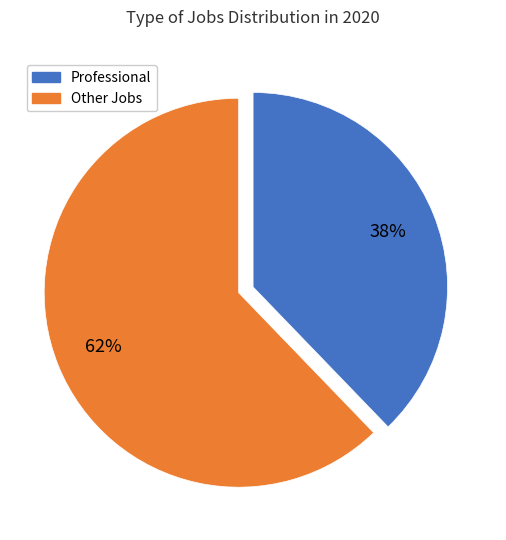

Is there a majority slice in this chart?

Yes